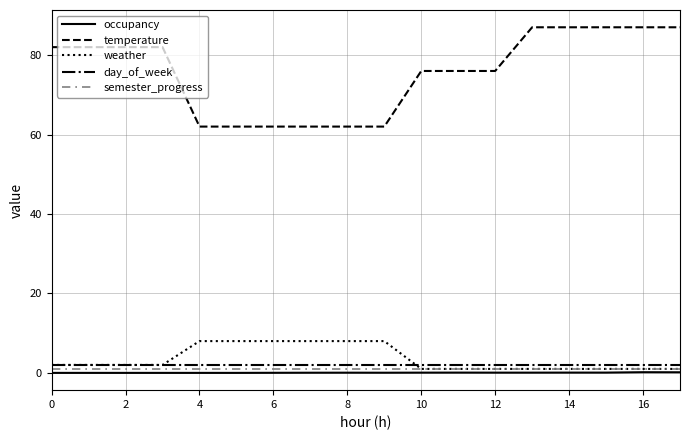

Which series has the largest range (max minus min)?

temperature